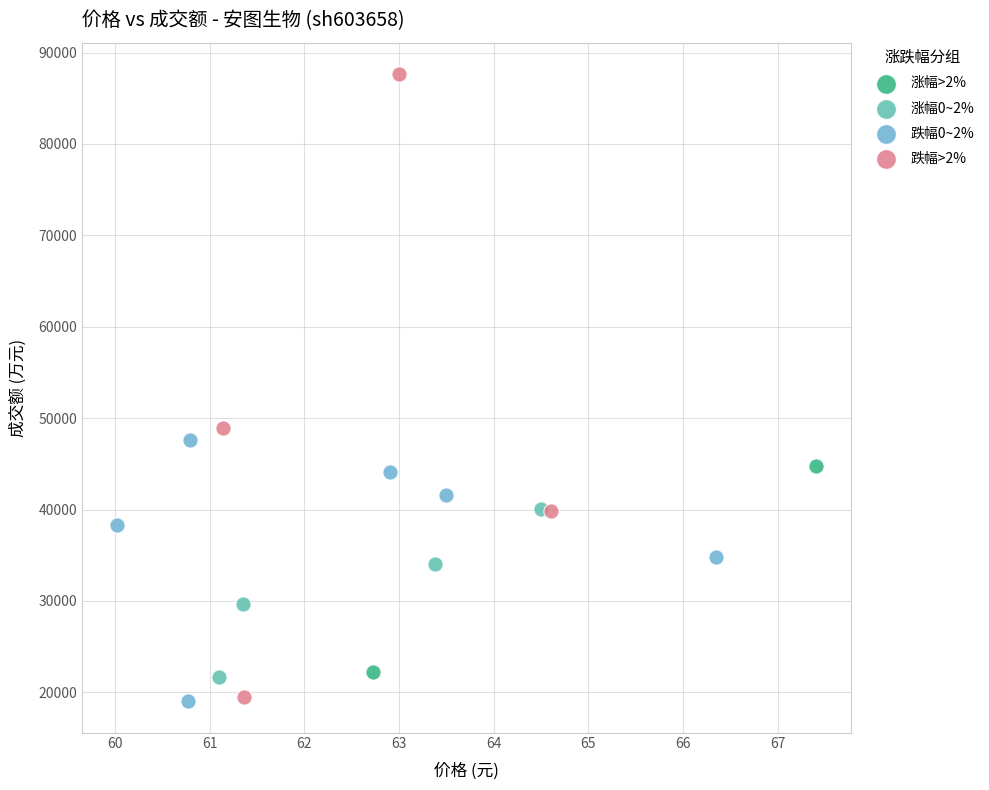

What are all the series names shown in the legend?

涨幅>2%, 涨幅0~2%, 跌幅0~2%, 跌幅>2%